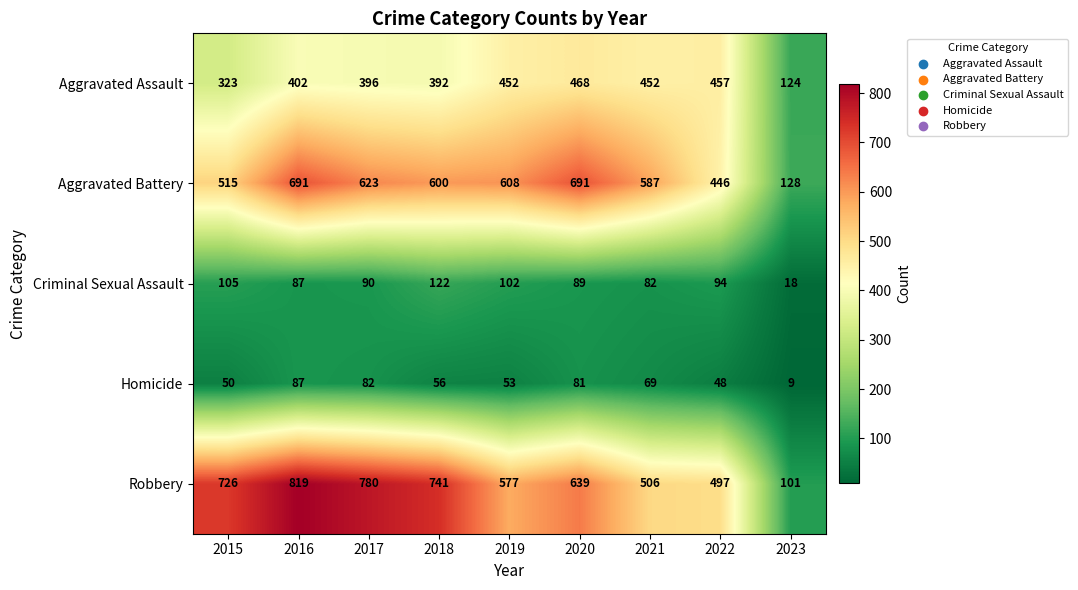

Which series changed the most between 2018 and 2019?

Robbery